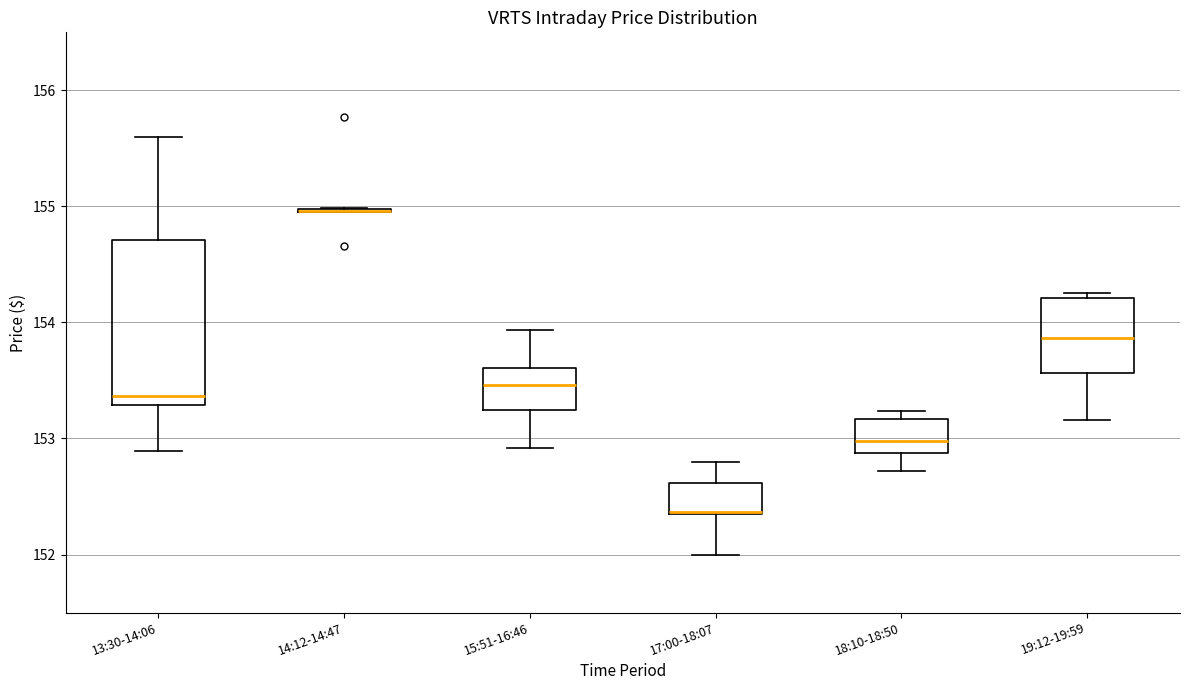

Reading left to right, transcribe this box plot: for each box, give where its median line is, the range the box spans, and where its two whiskers end, as read against the y-axis. The values are not printed on the chart, so give them approximately, as read against the axis.

13:30-14:06: median 153.4, box 153.3 to 154.7, whiskers 152.9 to 155.6
14:12-14:47: box collapsed to a line at 155.0, whiskers 154.9 to 155.0
15:51-16:46: median 153.5, box 153.2 to 153.6, whiskers 152.9 to 153.9
17:00-18:07: median 152.4 (drawn on the box's lower edge), box 152.4 to 152.6, whiskers 152.0 to 152.8
18:10-18:50: median 153.0, box 152.9 to 153.2, whiskers 152.7 to 153.2 (just above the box's upper edge)
19:12-19:59: median 153.9, box 153.6 to 154.2, whiskers 153.2 to 154.3